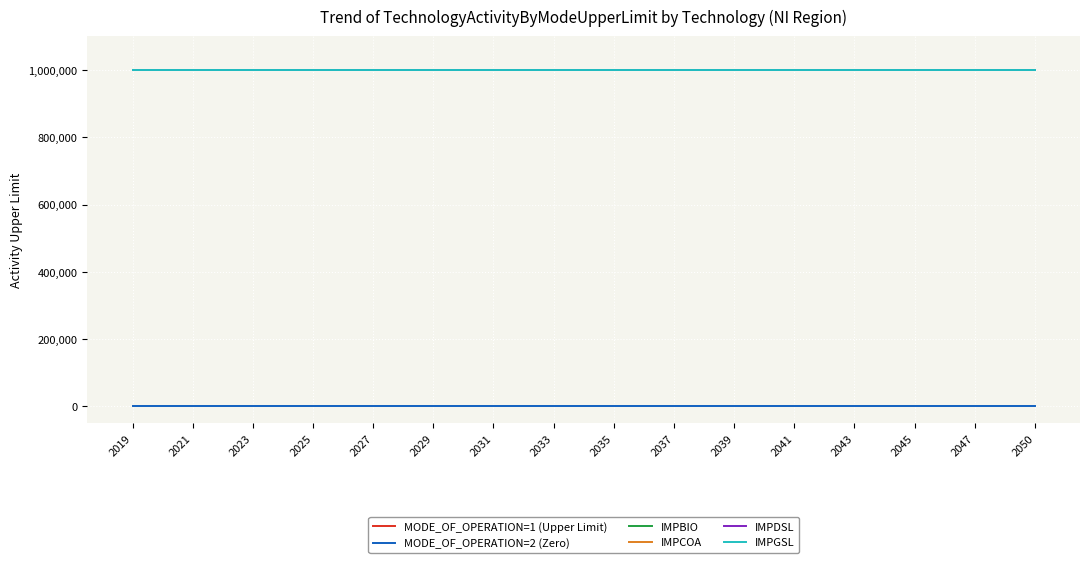

Which category has the highest value in the IMPGSL series?

2019